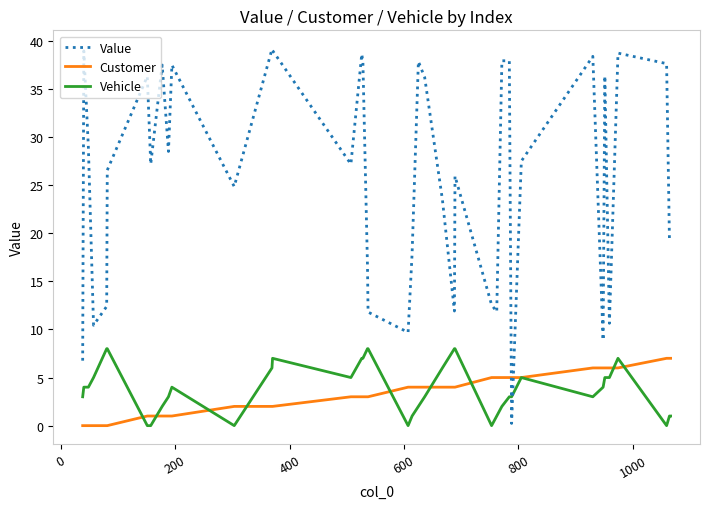

True or false: Customer and Value cross at least once.

True